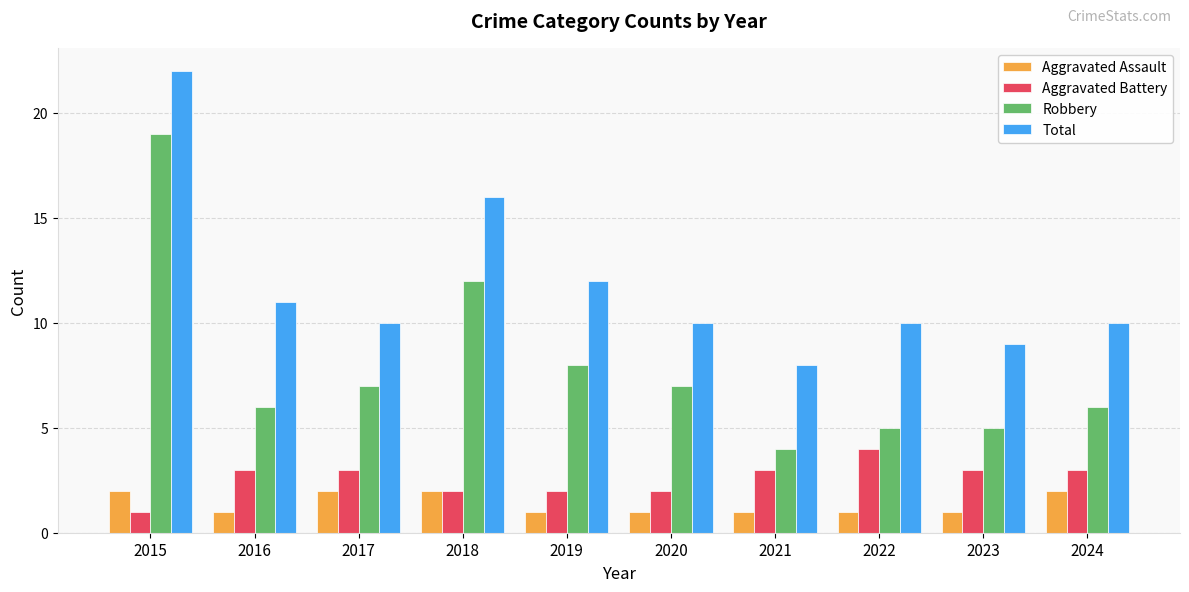

What is the difference between the highest and lowest values at 2018?

14